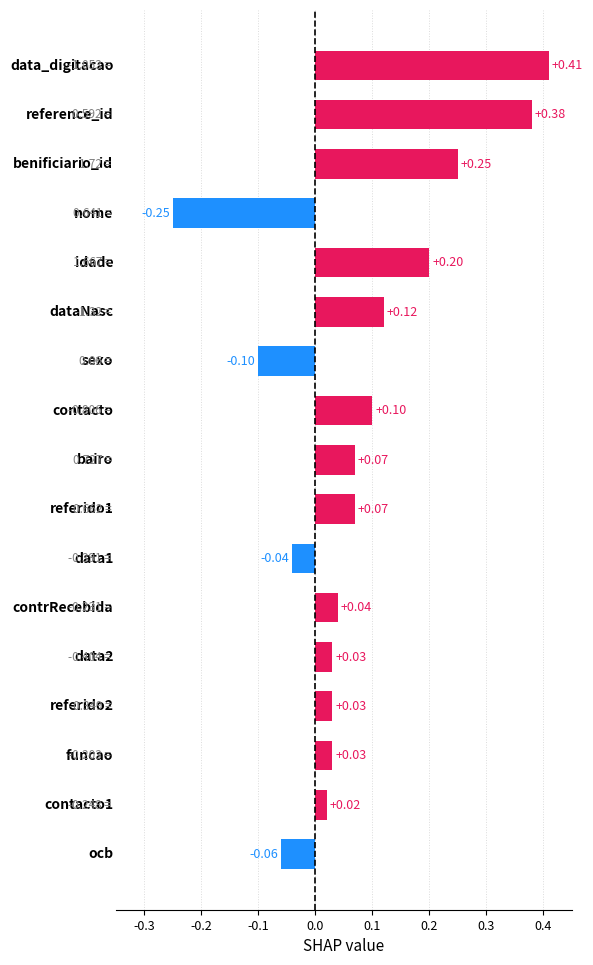

What is the difference between the maximum and second lowest values?

0.5